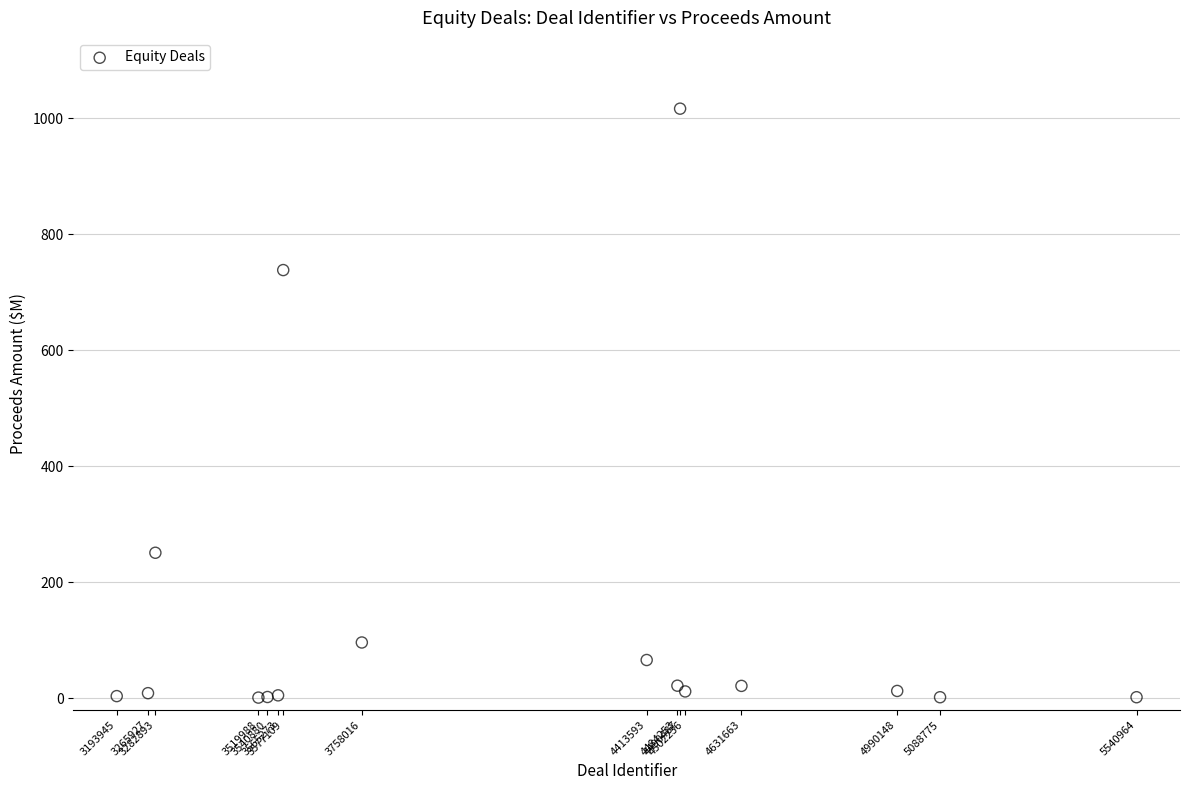

What Y value in the scatter plot is closest to 508?

738.1